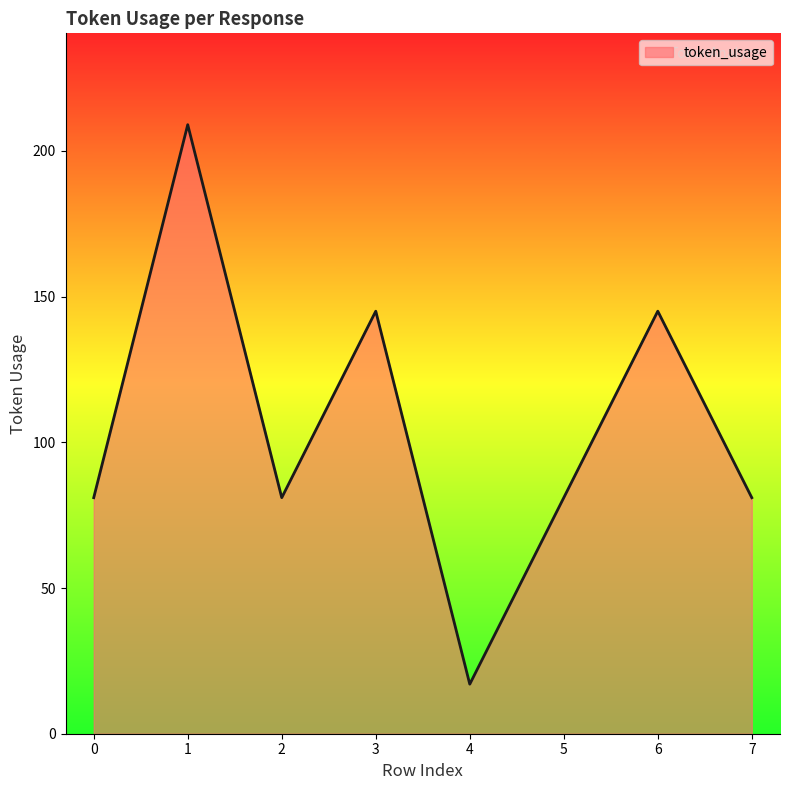

How many categories are shown in the chart?

8